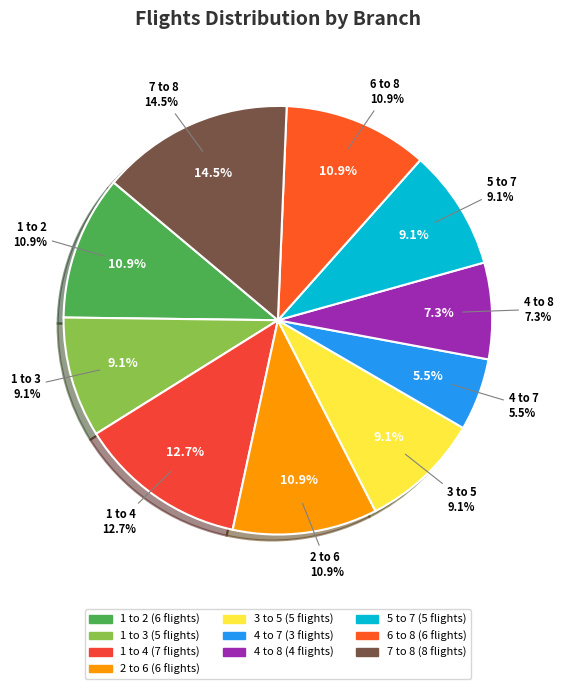

Which slice is the smallest?

4 to 7